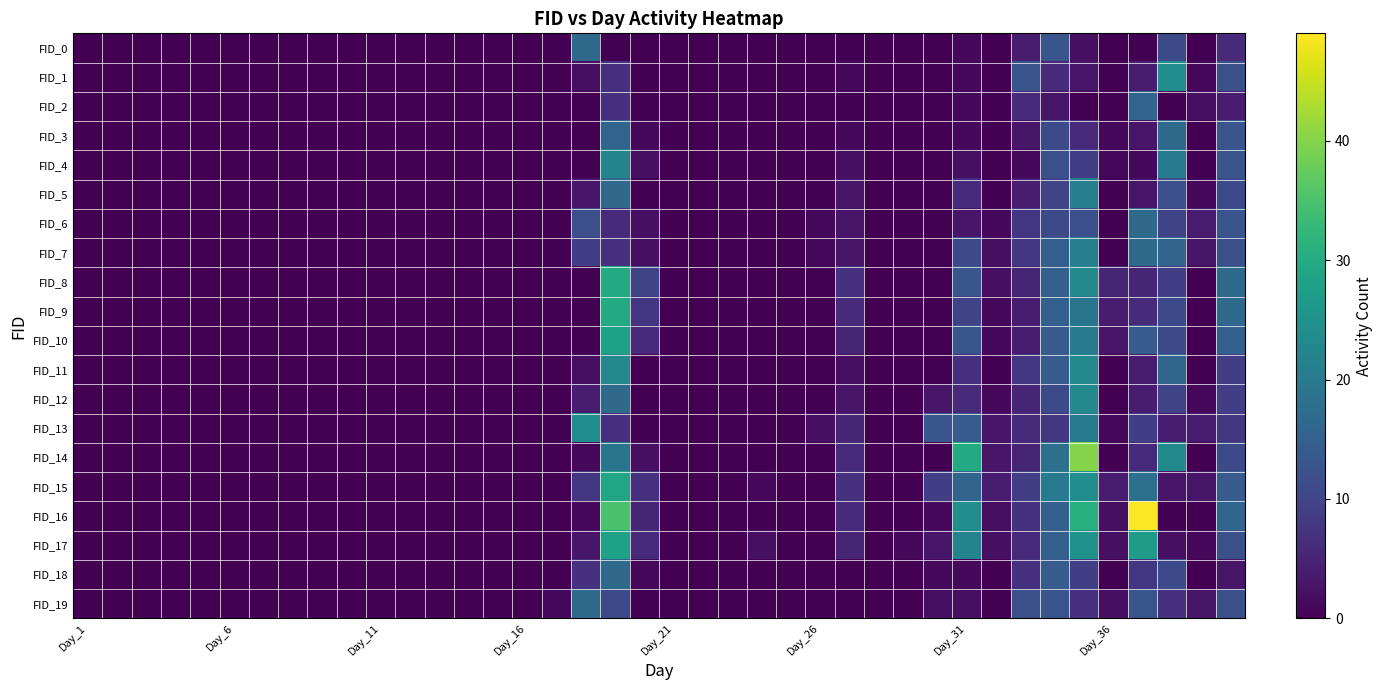

Reading left to right, extract all data points from this chart.

FID_0: 0	0	0	0	0	0	0	0	0	0	0	0	0	0	0	0	0	17	0	0	0	0	0	0	0	0	0	0	0	0	1	0	4	13	2	0	0	11	0	6
FID_1: 0	0	0	0	0	0	0	0	0	0	0	0	0	0	0	0	0	2	7	0	0	0	0	0	0	0	1	0	0	0	1	0	13	6	3	0	4	24	1	12
FID_2: 0	0	0	0	0	0	0	0	0	0	0	0	0	0	0	0	0	0	7	0	0	0	0	0	0	0	0	0	0	0	1	0	6	3	0	0	16	0	2	4
FID_3: 0	0	0	0	0	0	0	0	0	0	0	0	0	0	0	0	0	0	16	1	0	0	0	0	0	0	1	0	0	0	1	0	3	11	6	1	3	17	0	13
FID_4: 0	0	0	0	0	0	0	0	0	0	0	0	0	0	0	0	0	0	22	2	0	0	0	0	0	0	2	0	0	0	2	0	1	12	9	1	1	20	0	13
FID_5: 0	0	0	0	0	0	0	0	0	0	0	0	0	0	0	0	0	3	17	0	0	0	0	0	0	0	3	0	0	0	6	0	4	10	21	0	3	12	1	11
FID_6: 0	0	0	0	0	0	0	0	0	0	0	0	0	0	0	0	0	12	6	2	0	0	0	0	0	1	3	0	0	0	3	1	8	11	12	0	17	10	4	13
FID_7: 0	0	0	0	0	0	0	0	0	0	0	0	0	0	0	0	0	9	7	2	0	0	0	0	0	1	3	0	0	0	11	2	8	15	21	0	17	16	3	12
FID_8: 0	0	0	0	0	0	0	0	0	0	0	0	0	0	0	0	0	0	30	10	0	0	0	0	0	0	7	0	0	0	13	2	5	15	23	5	5	9	0	17
FID_9: 0	0	0	0	0	0	0	0	0	0	0	0	0	0	0	0	0	0	30	8	0	0	0	0	0	0	6	0	0	0	10	1	4	15	19	4	6	11	0	17
FID_10: 0	0	0	0	0	0	0	0	0	0	0	0	0	0	0	0	0	0	28	6	0	0	0	0	0	0	5	0	0	0	13	1	4	14	20	3	14	11	0	15
FID_11: 0	0	0	0	0	0	0	0	0	0	0	0	0	0	0	0	0	2	23	0	0	0	0	0	0	0	2	0	0	0	7	0	8	14	23	0	4	16	0	9
FID_12: 0	0	0	0	0	0	0	0	0	0	0	0	0	0	0	0	0	4	17	0	0	0	0	0	0	0	3	0	0	3	6	1	5	11	23	0	4	10	1	9
FID_13: 0	0	0	0	0	0	0	0	0	0	0	0	0	0	0	0	0	24	7	0	0	0	0	0	0	2	5	0	0	13	14	3	6	8	20	1	9	4	4	8
FID_14: 0	0	0	0	0	0	0	0	0	0	0	0	0	0	0	0	0	1	19	2	0	0	0	0	0	0	6	0	0	0	30	3	5	18	40	0	6	23	0	11
FID_15: 0	0	0	0	0	0	0	0	0	0	0	0	0	0	0	0	0	8	29	7	0	0	0	1	0	0	7	0	0	9	16	4	9	20	24	4	18	3	3	14
FID_16: 0	0	0	0	0	0	0	0	0	0	0	0	0	0	0	0	0	1	35	5	0	0	0	0	0	0	6	0	0	1	24	2	7	15	31	2	49	0	0	16
FID_17: 0	0	0	0	0	0	0	0	0	0	0	0	0	0	0	0	0	3	28	6	0	0	0	2	0	0	5	0	1	3	22	2	6	15	25	2	27	2	1	12
FID_18: 0	0	0	0	0	0	0	0	0	0	0	0	0	0	0	0	0	7	17	1	0	0	0	0	0	0	0	0	0	1	1	0	7	14	9	0	8	11	0	3
FID_19: 0	0	0	0	0	0	0	0	0	0	0	0	0	0	0	0	1	17	11	0	0	0	0	0	0	0	0	0	0	2	2	0	12	13	7	2	13	7	3	12